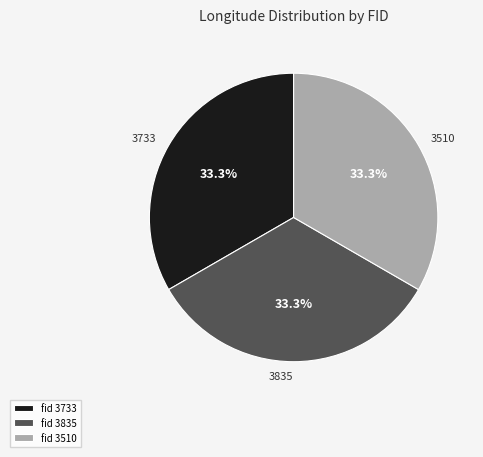

How many slices are in this pie chart?

3